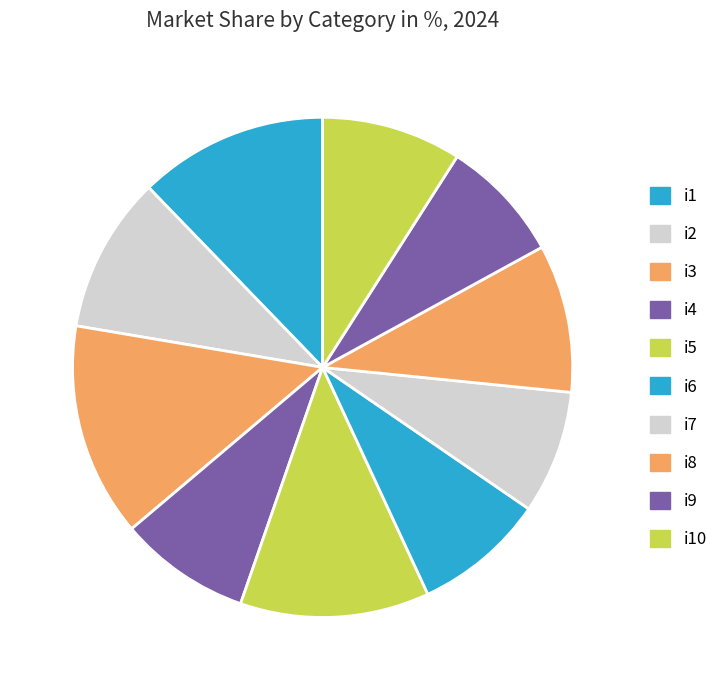

To the nearest percent, what is the difference between the largest and smallest slice percentages?

6%